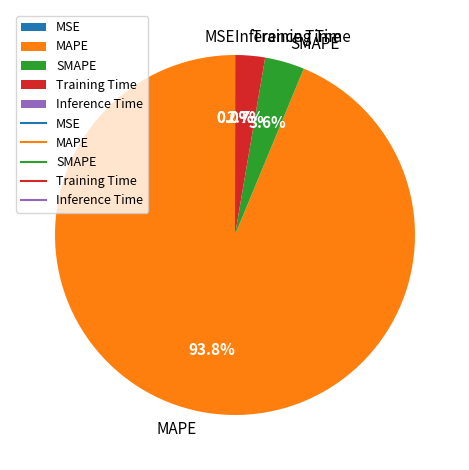

Is the sum of Training Time and MAPE greater than half?

Yes